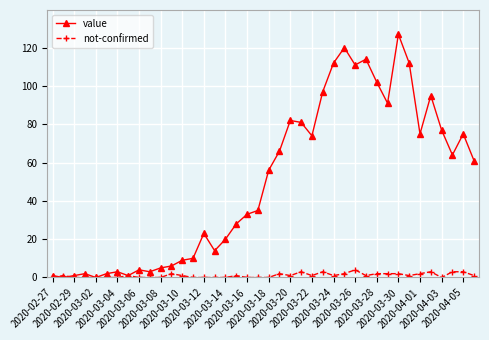

How many lines are shown in the chart?

2